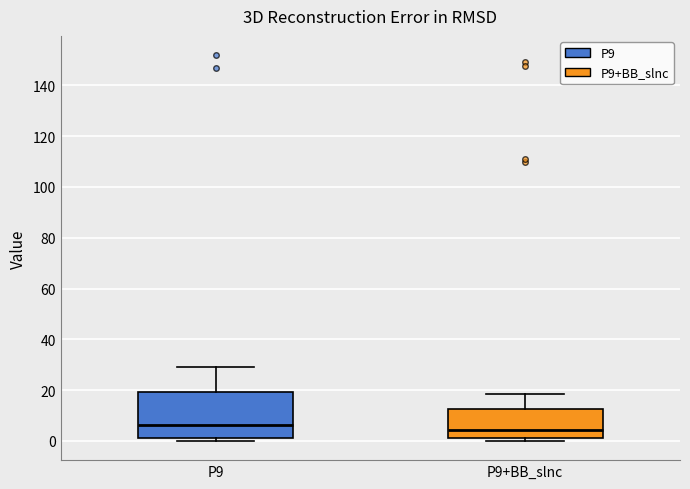

Reading left to right, transcribe this box plot: for each box, give where its median line is, the range the box spans, and where its two whiskers end, as read against the y-axis. The values are not printed on the chart, so give them approximately, as read against the axis.

P9: median 6, box 2 to 20, whiskers 0 to 30
P9+BB_slnc: median 4, box 2 to 12, whiskers 0 to 18